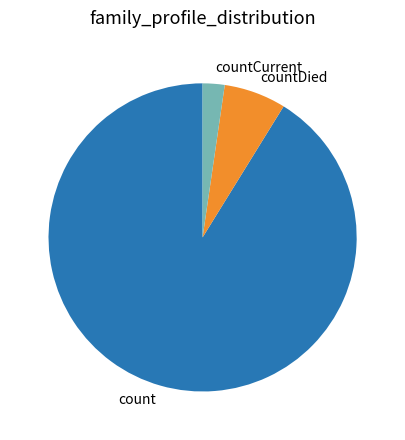

Is the sum of count and countCurrent greater than half?

Yes